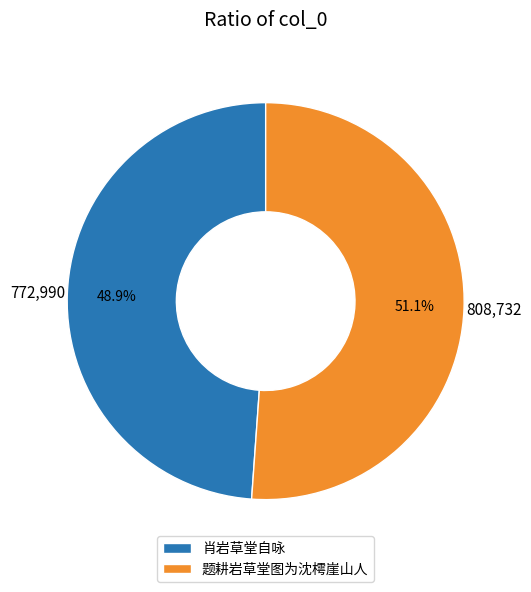

True or false: 肖岩草堂自咏 accounts for 56% of the total.

False